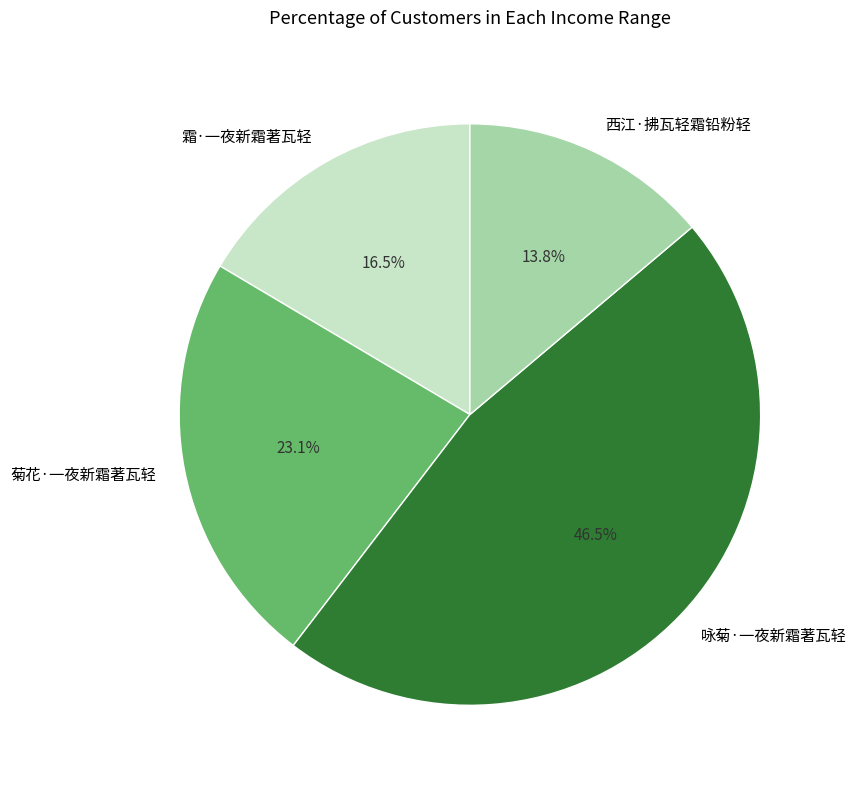

To the nearest percent, what portion does 西江·拂瓦轻霜铅粉轻 represent?

14%